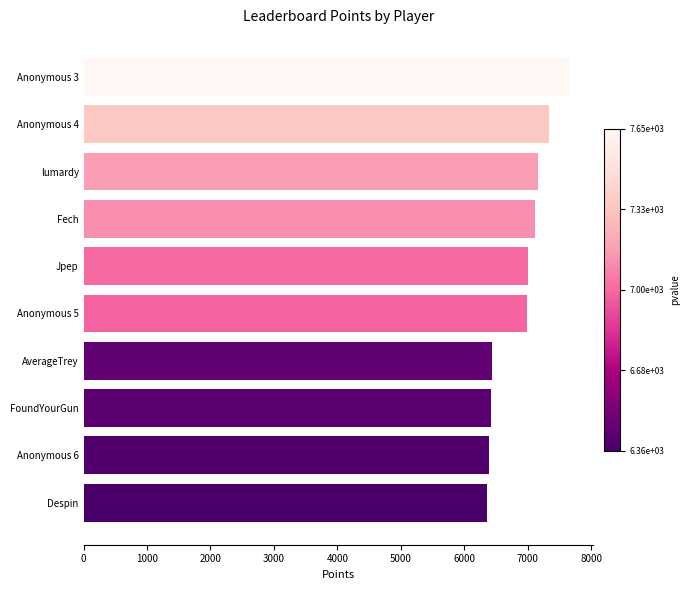

What is the smallest value displayed?

6356